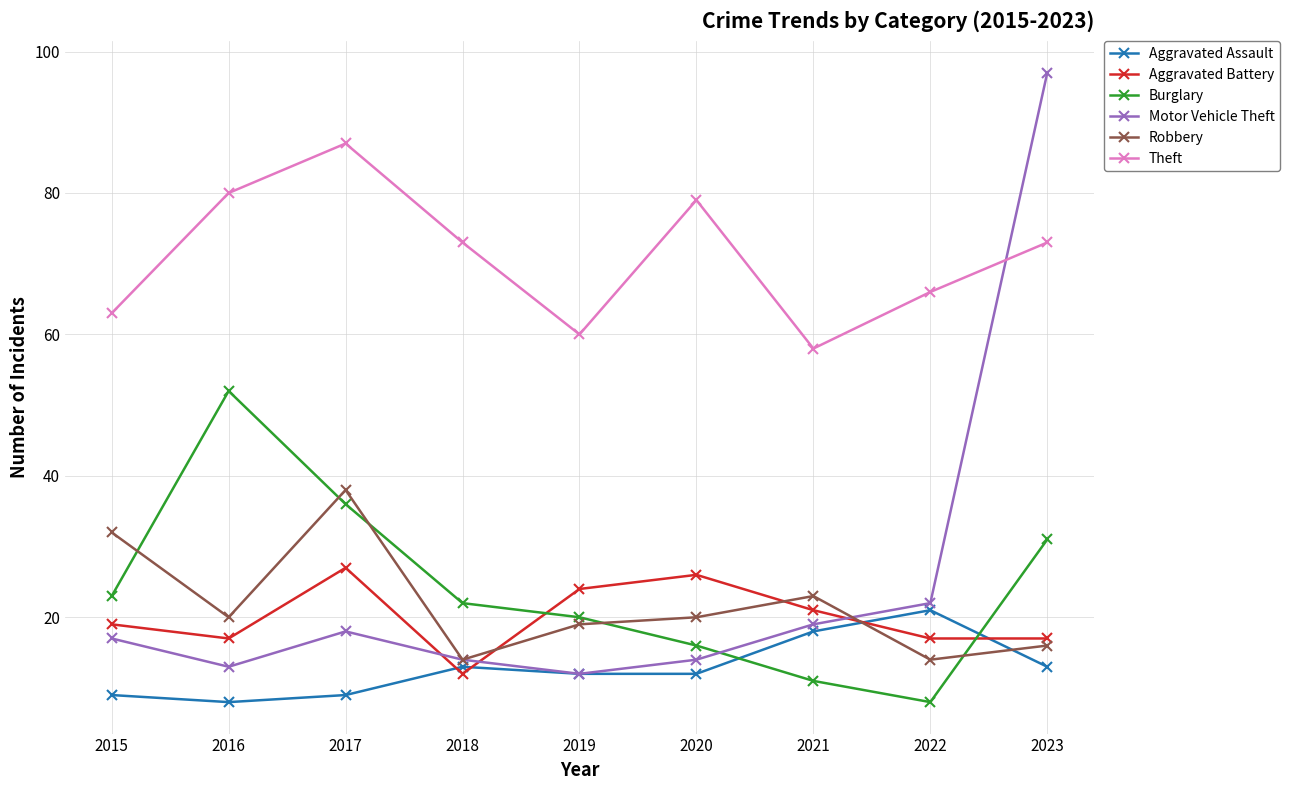

What is the total value across all series at 2015?

163